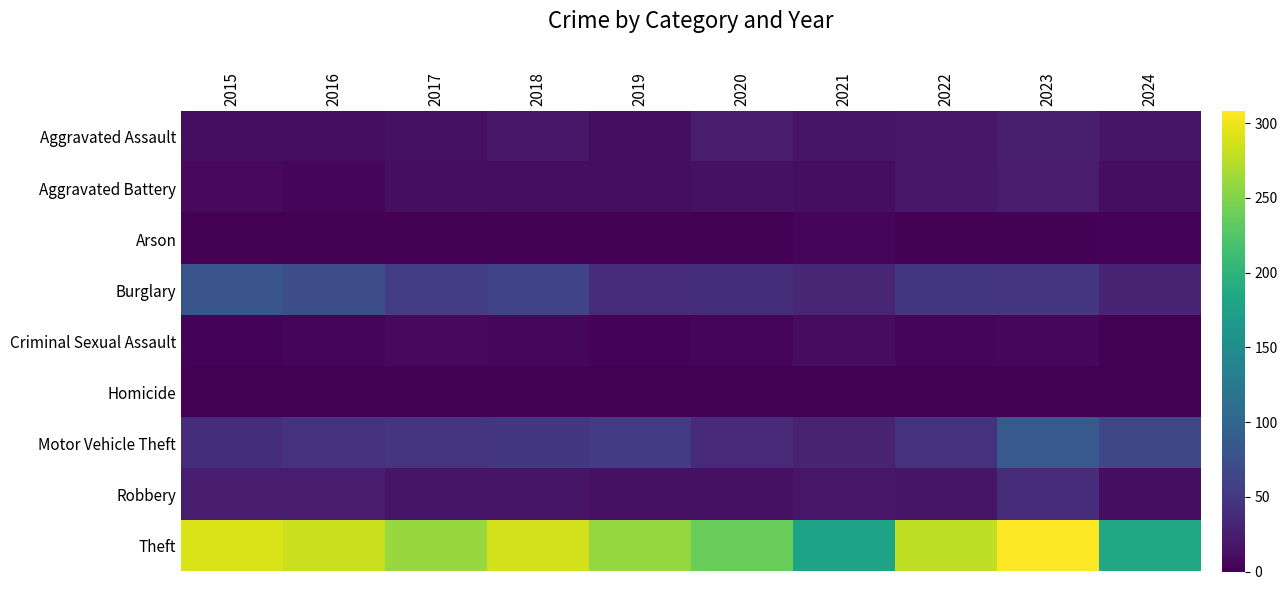

How many categories are shown in the chart?

10